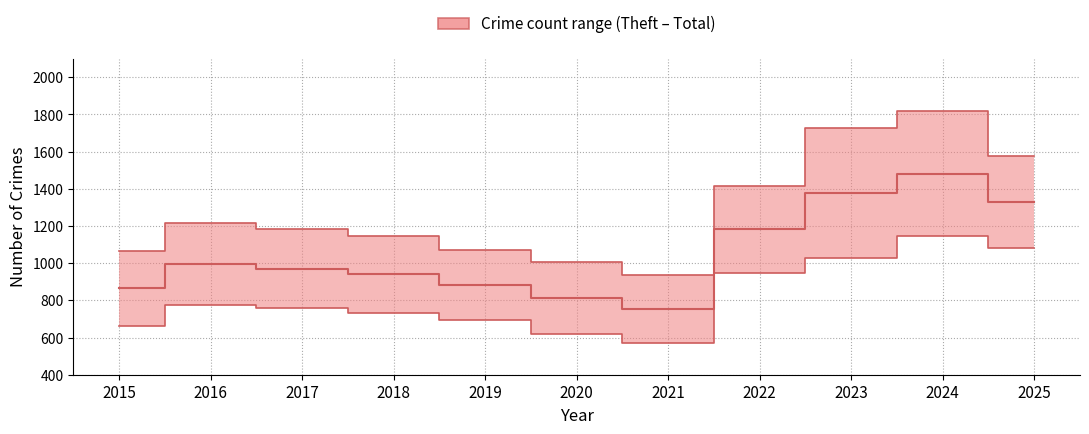

At which label is Total closest to 1377?

2022